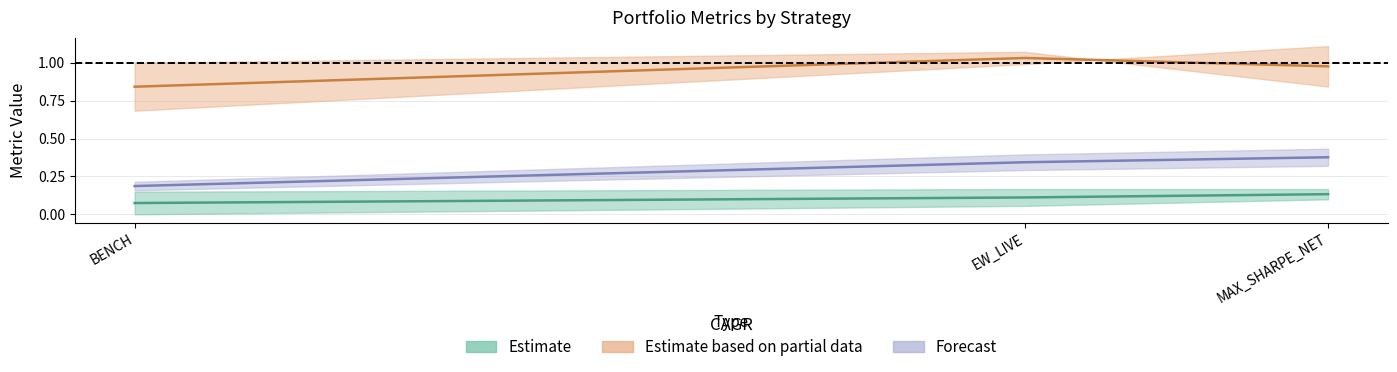

At which label is Sharpe closest to 0?

BENCH